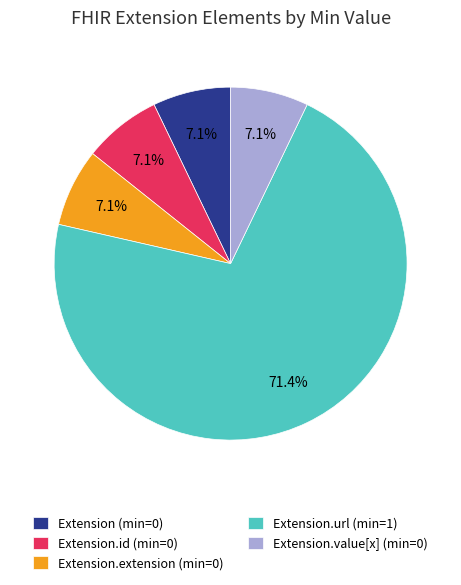

How many slices are in this pie chart?

5